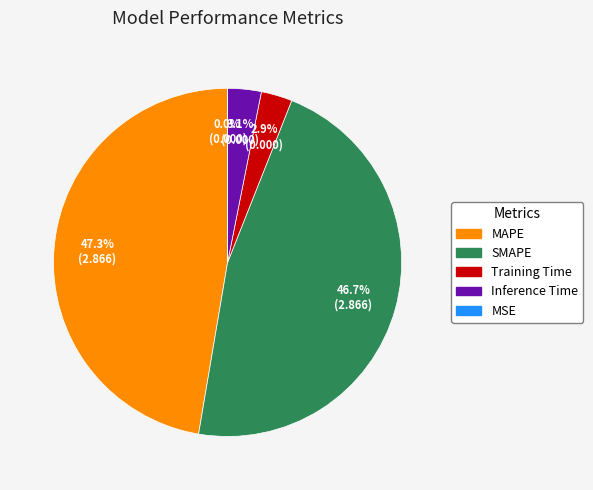

Which category has the biggest portion of the pie?

MAPE